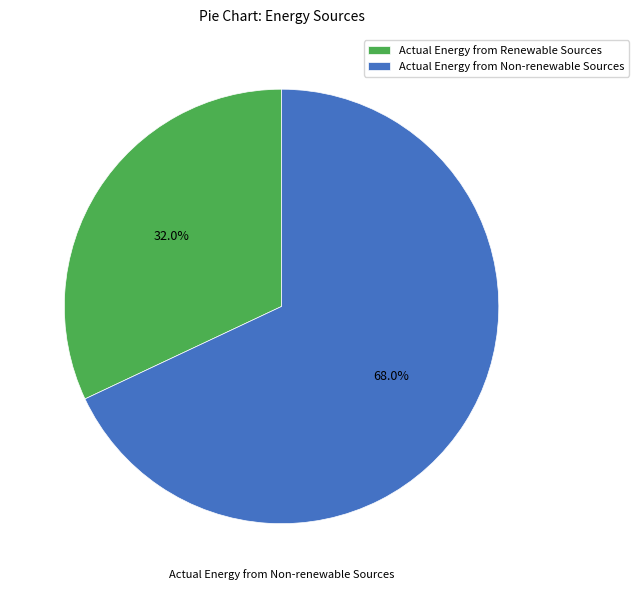

How many slices are in this pie chart?

2